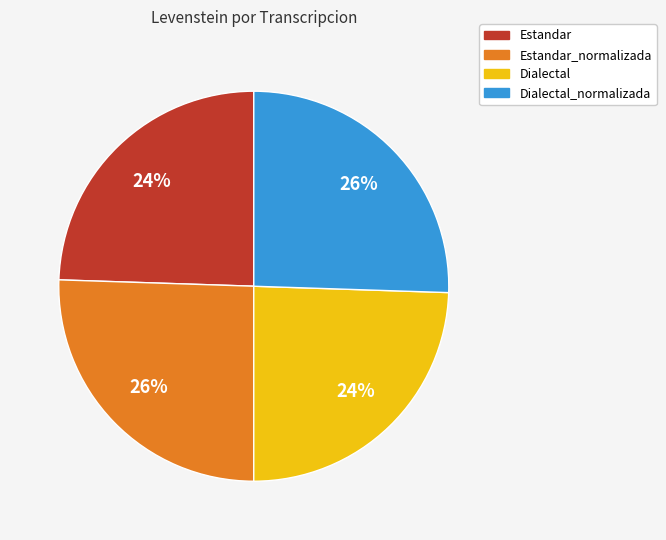

To the nearest percent, what is the average slice percentage?

25%